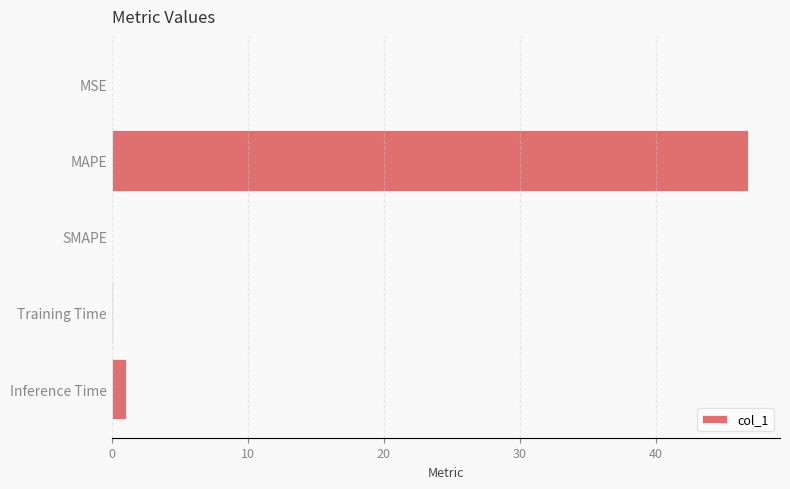

Which has a higher value, MAPE or SMAPE?

MAPE